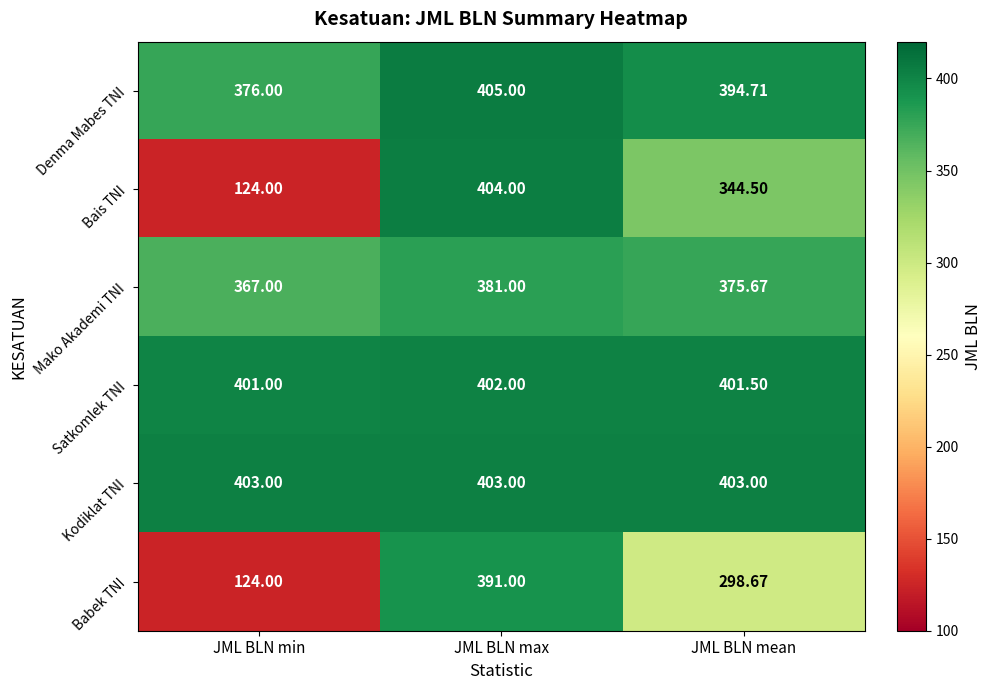

Which series has the widest spread of values?

Bais TNI